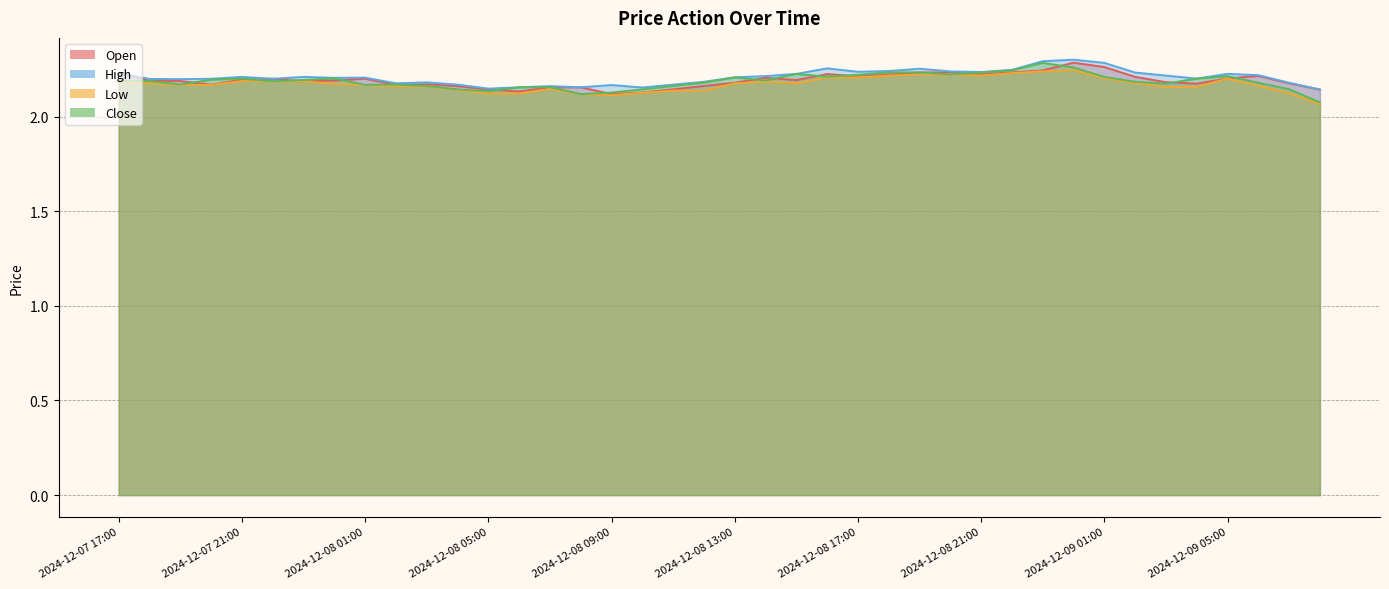

At how many categories does at least one series exceed 2?

40